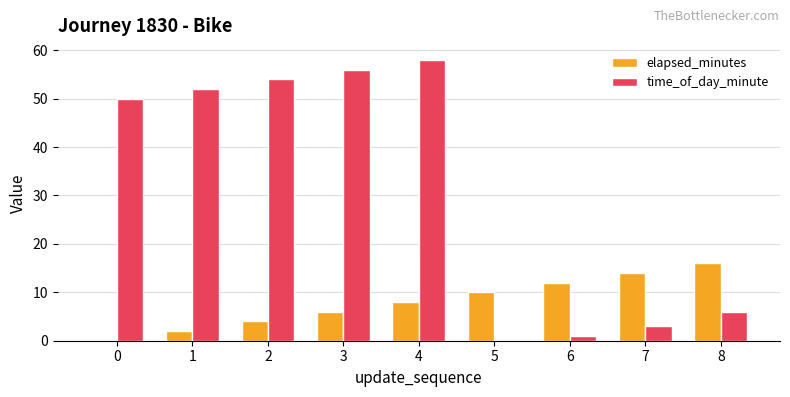

Reading left to right, list all the values displayed in this chart.

elapsed_minutes: 0=0	1=2	2=4	3=6	4=8	5=10	6=12	7=14	8=16
time_of_day_minute: 0=50	1=52	2=54	3=56	4=58	5=0	6=1	7=3	8=6